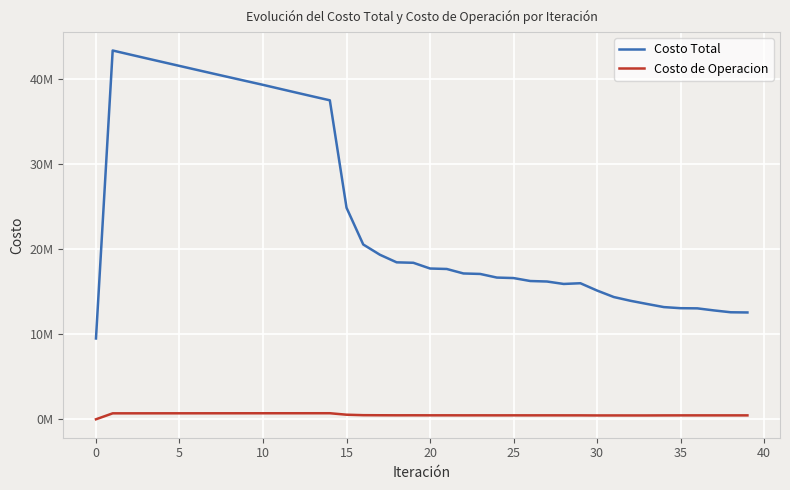

What are all the series names shown in the legend?

Costo Total, Costo de Operacion